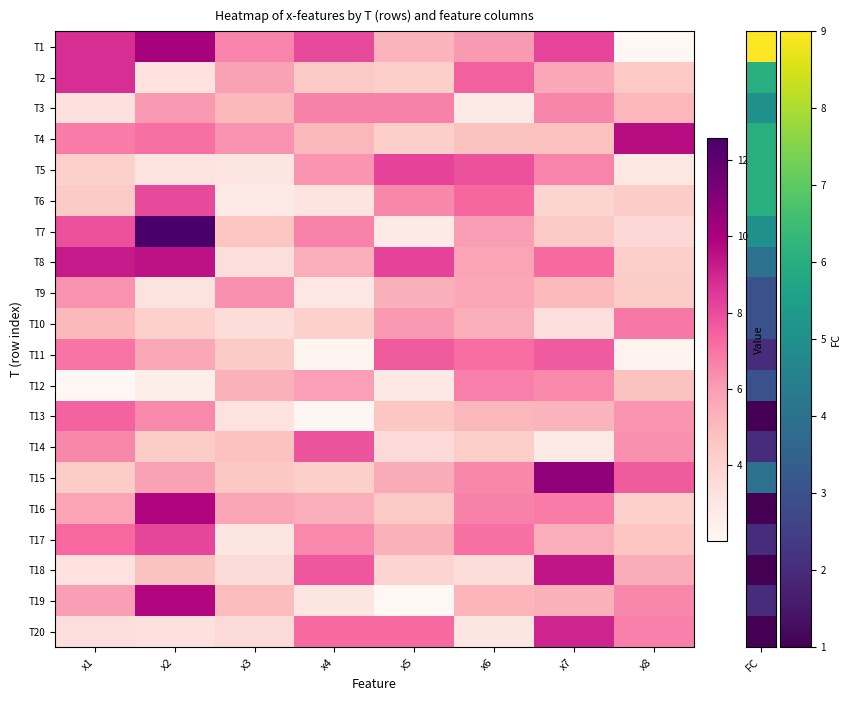

List the series in order of their peak value, lowest first.

T9, T3, T12, T10, T13, T11, T14, T6, T17, T5, T2, T20, T18, T8, T4, T19, T16, T1, T15, T7